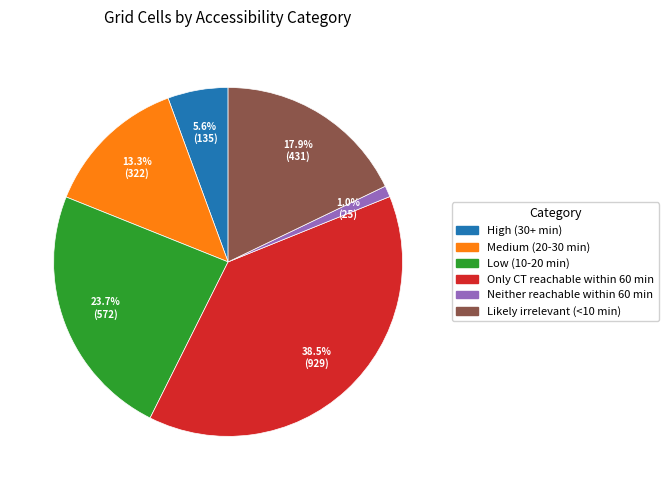

To the nearest percent, what is the difference between the Only CT reachable within 60 min and High (30+ min) slice percentages?

33%